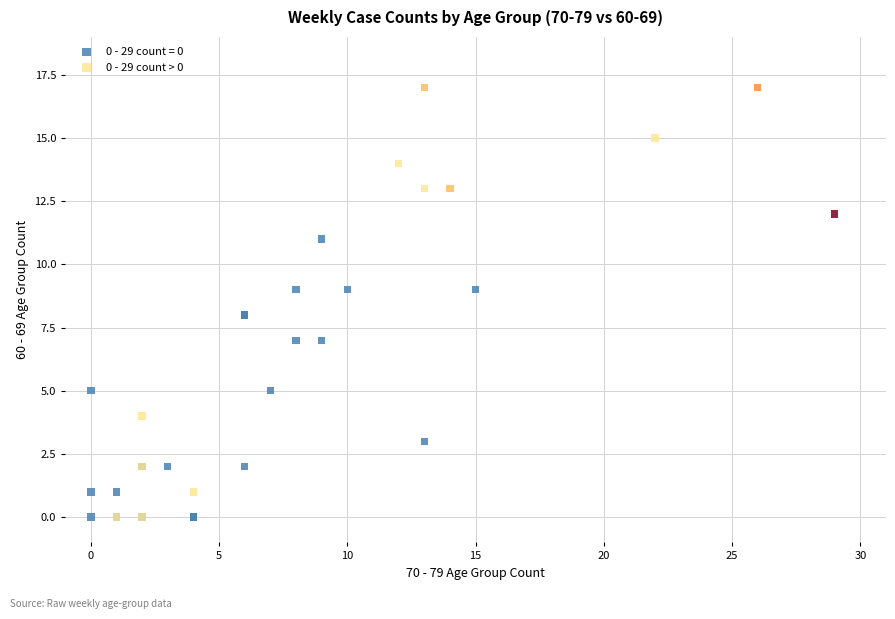

Which series has the largest Y range (max minus min)?

0 - 29 count > 0